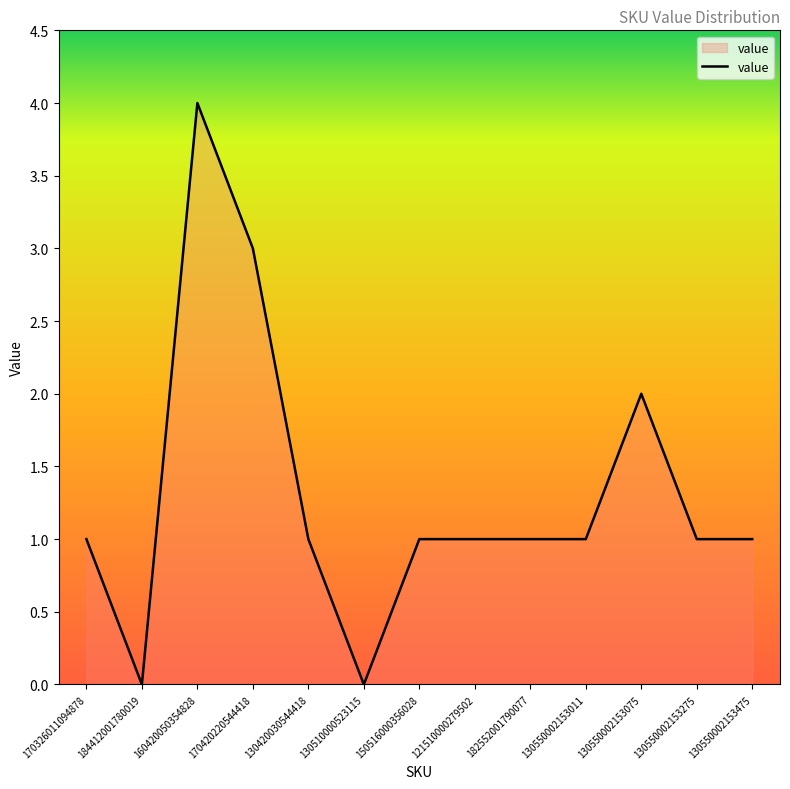

Read the value at 170420220544418.

3